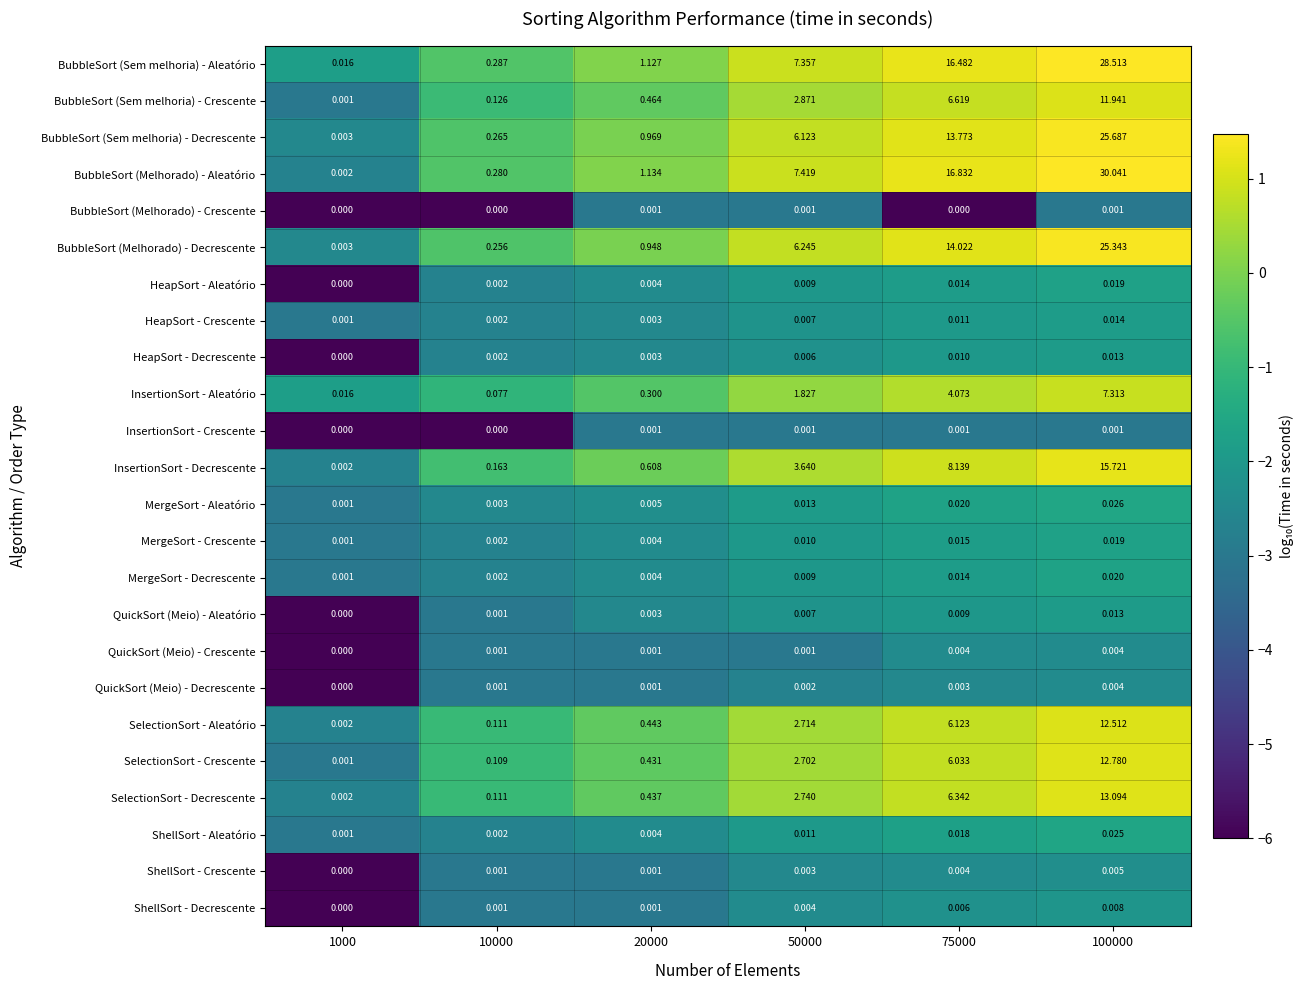

Between 10000 and 100000, which series saw the biggest shift?

BubbleSort (Melhorado) - Aleatório